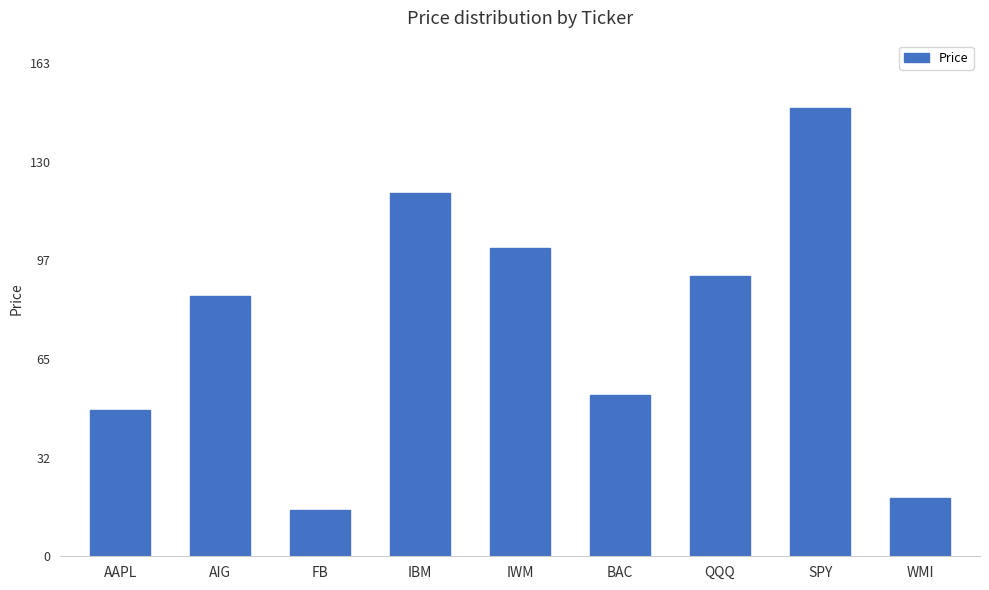

What is the sum of all values?

686.6